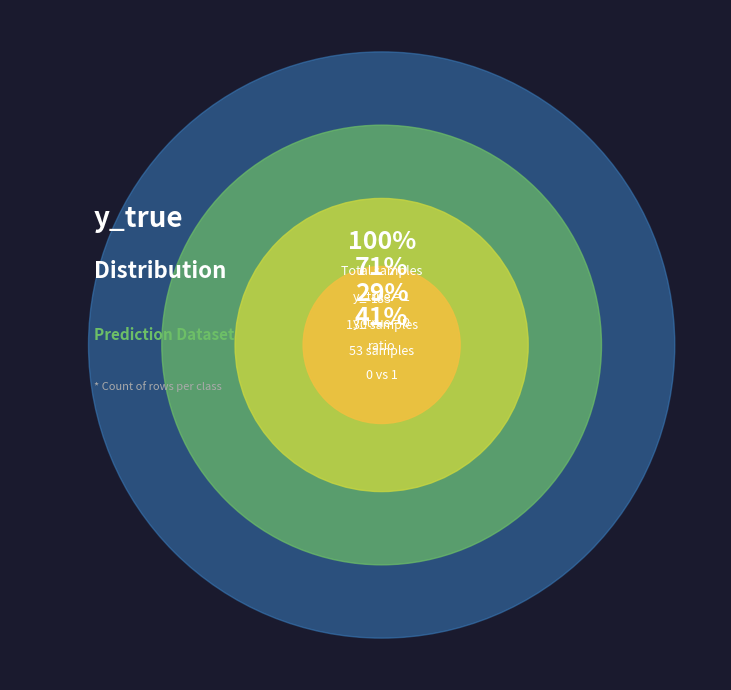

Is the sum of 1 and 0 greater than half?

Yes